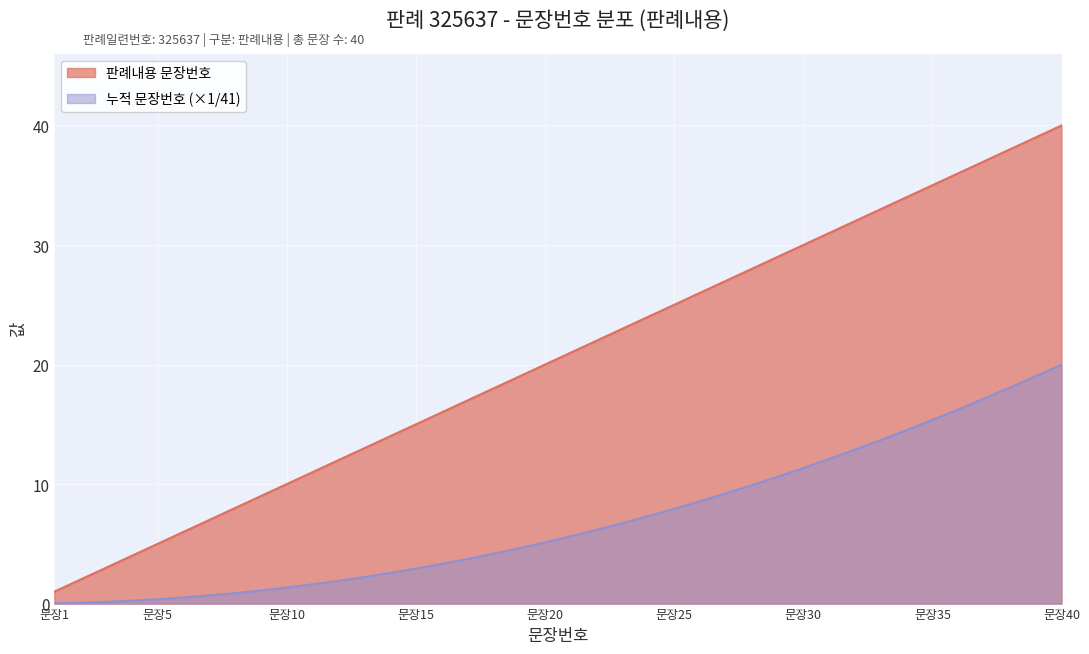

What is the average value of the 판례내용 문장번호 series?

20.5